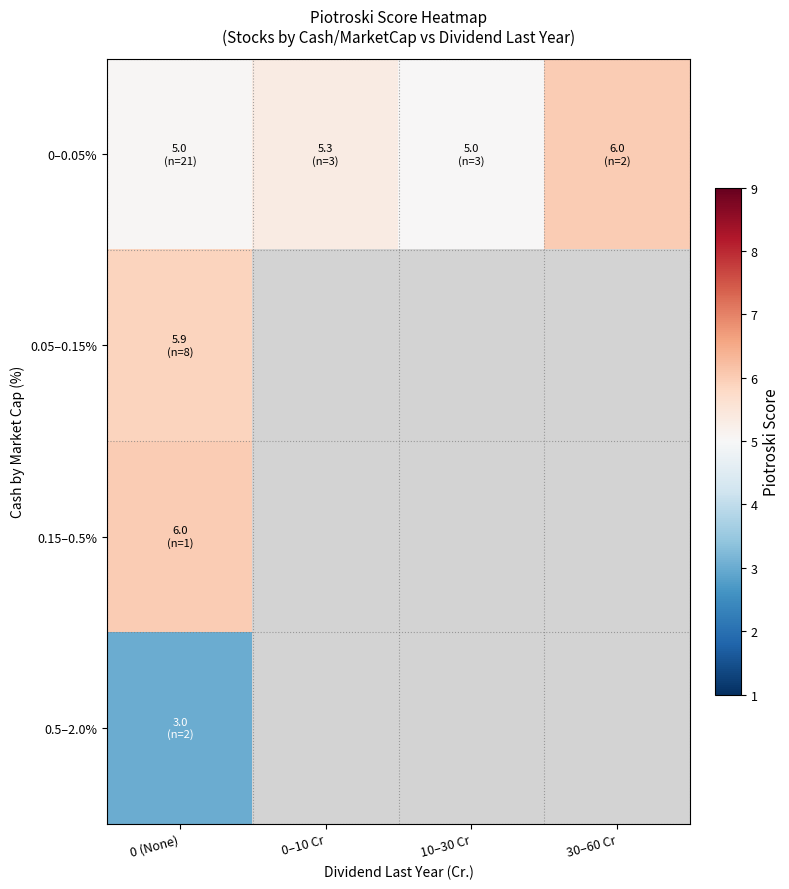

How many series are shown in this chart?

4